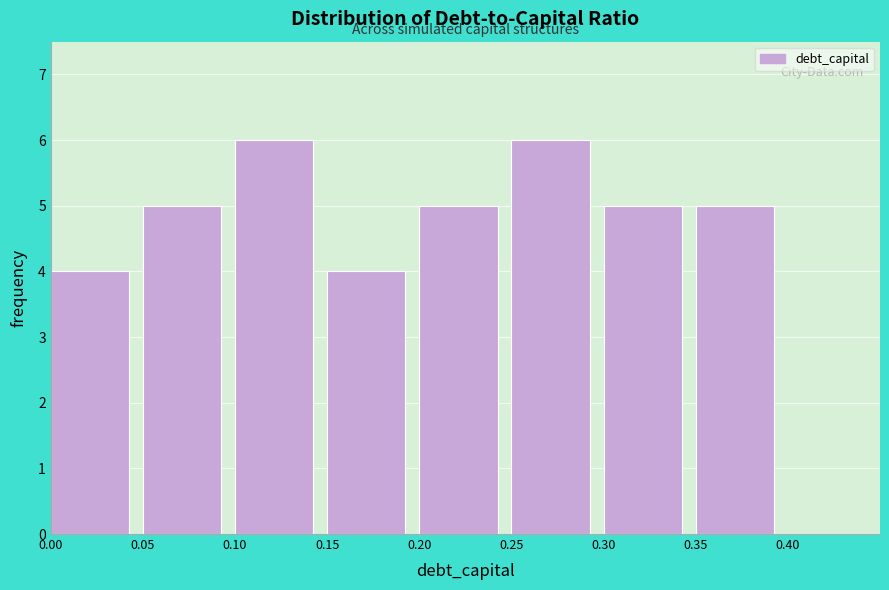

Reading left to right, transcribe this chart: for each bar, give the range it covers on the x-axis and its height. The values are not printed on the chart, so give them approximately, as read against the axis.

0.00 to 0.05: 4
0.05 to 0.10: 5
0.10 to 0.15: 6
0.15 to 0.20: 4
0.20 to 0.25: 5
0.25 to 0.30: 6
0.30 to 0.35: 5
0.35 to 0.40: 5